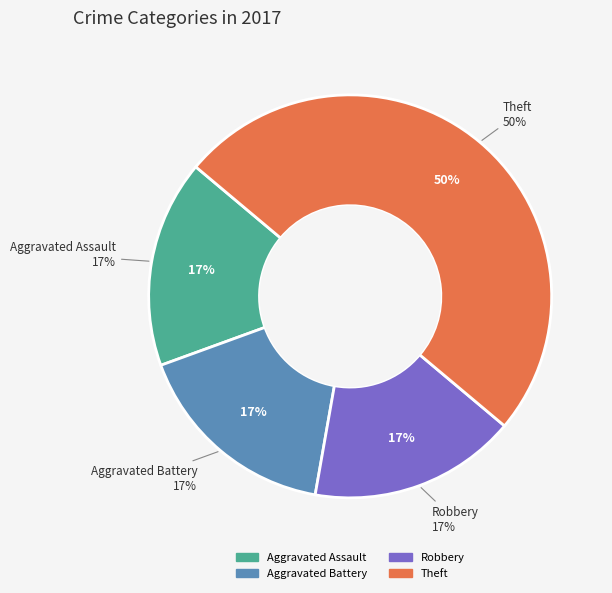

Is there a majority slice in this chart?

No